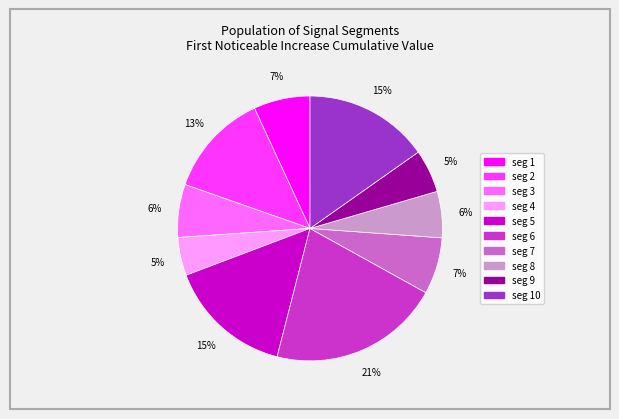

To the nearest percent, what is the average slice percentage?

10%